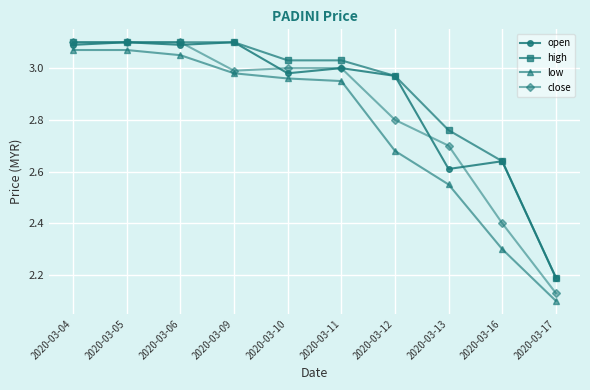

What is the total value across all series at 2020-03-06?

12.3